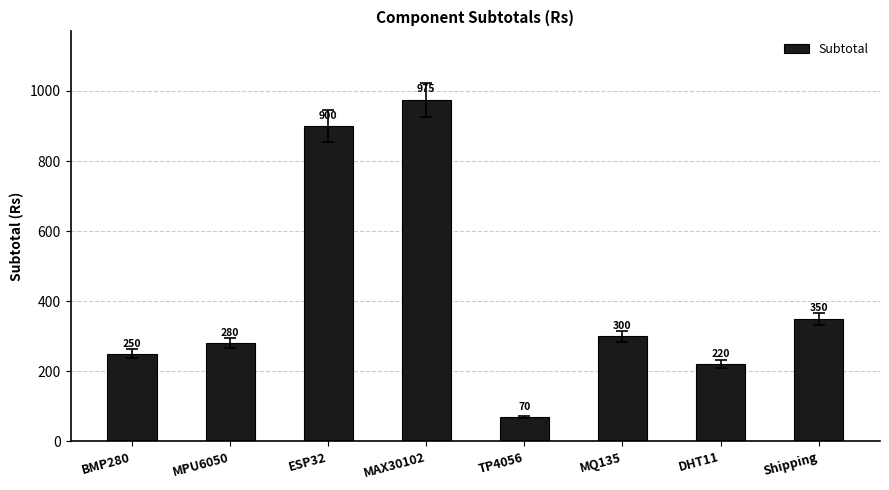

What is the maximum value shown in the chart?

975